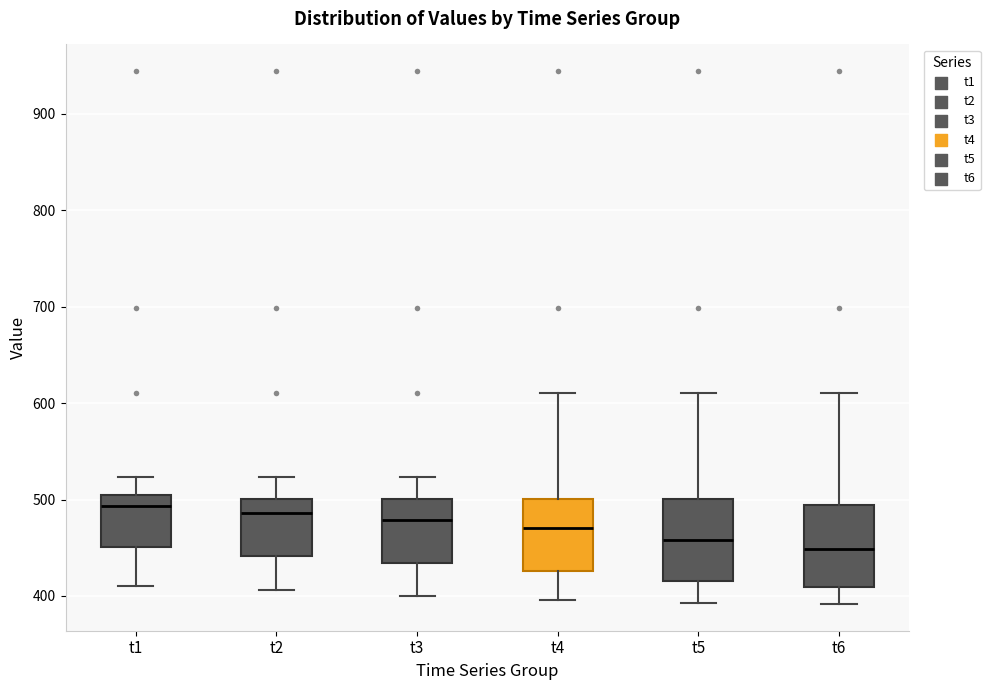

Reading left to right, transcribe this box plot: for each box, give where its median line is, the range the box spans, and where its two whiskers end, as read against the y-axis. The values are not printed on the chart, so give them approximately, as read against the axis.

t1: median 490, box 450 to 500, whiskers 410 to 520
t2: median 490, box 440 to 500, whiskers 410 to 520
t3: median 480, box 430 to 500, whiskers 400 to 520
t4: median 470, box 430 to 500, whiskers 400 to 610
t5: median 460, box 420 to 500, whiskers 390 to 610
t6: median 450, box 410 to 490, whiskers 390 to 610